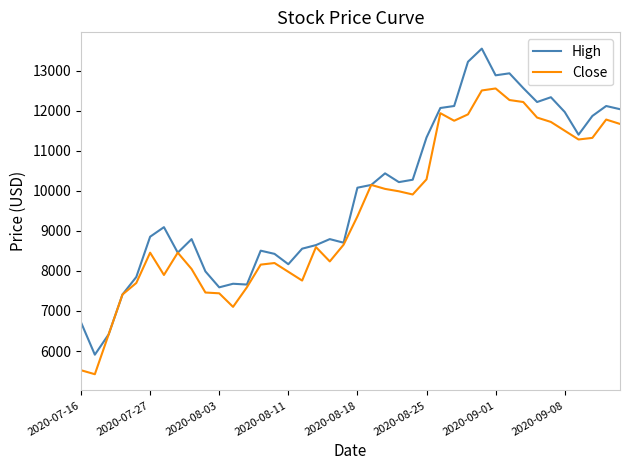

Which series has the widest spread of values?

High